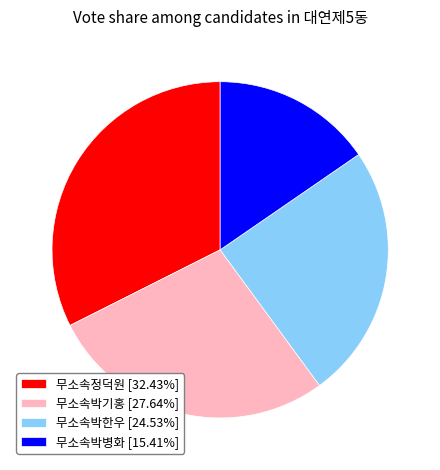

Rank the categories by value from lowest to highest.

무소속박병화, 무소속박한우, 무소속박기홍, 무소속정덕원